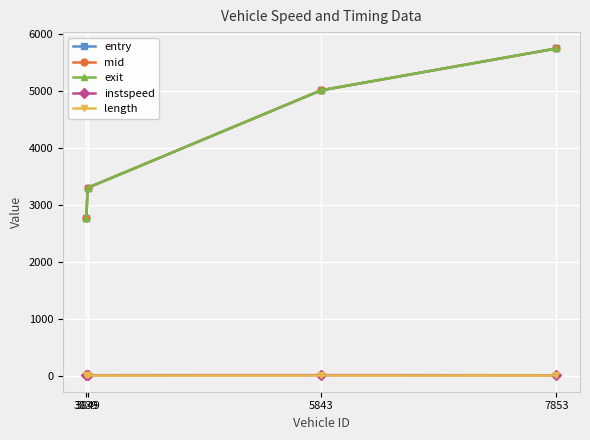

At how many categories does at least one series exceed 1299?

4